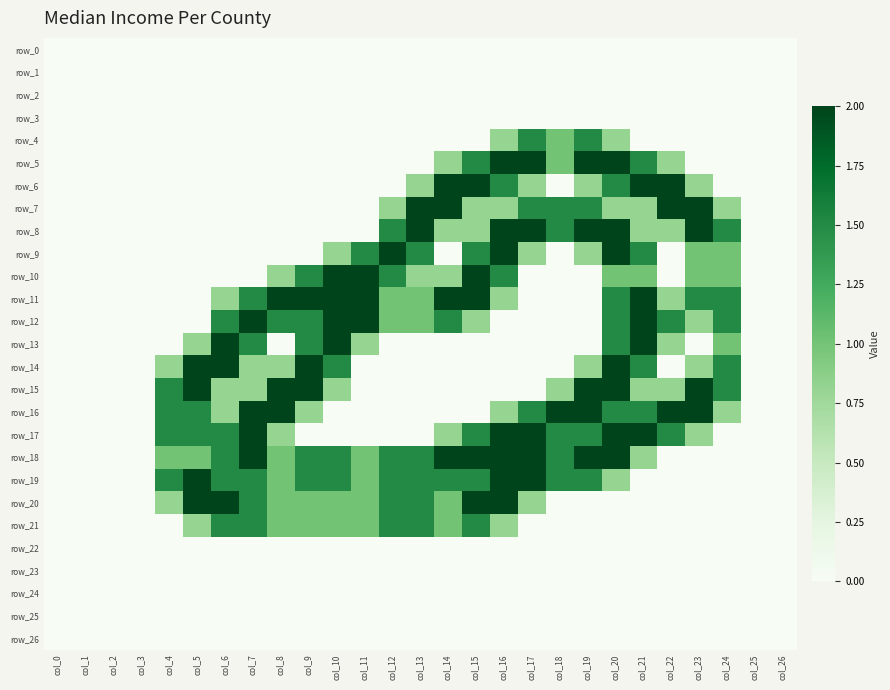

What is the maximum value shown in the chart?

2.0